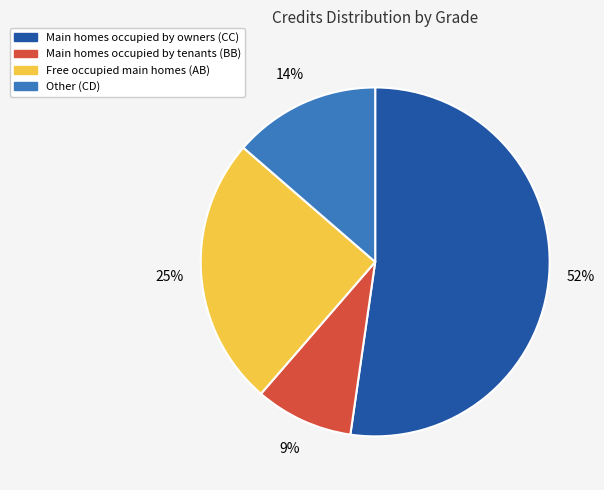

To the nearest percent, what is the difference between the largest and smallest slice percentages?

43%